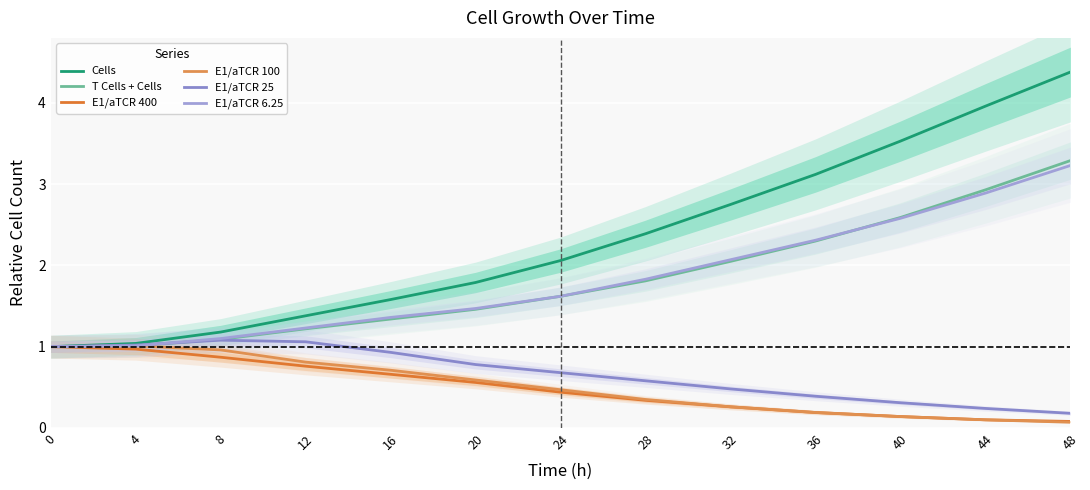

What is the spread (max minus min) of values at 32?

2.5